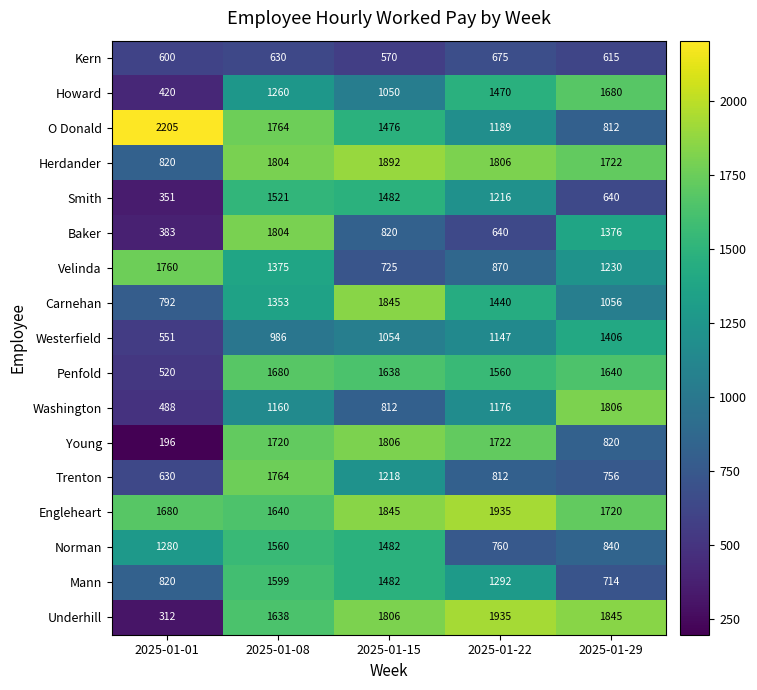

The value of Norman at 2025-01-22 is 162. True or false?

False